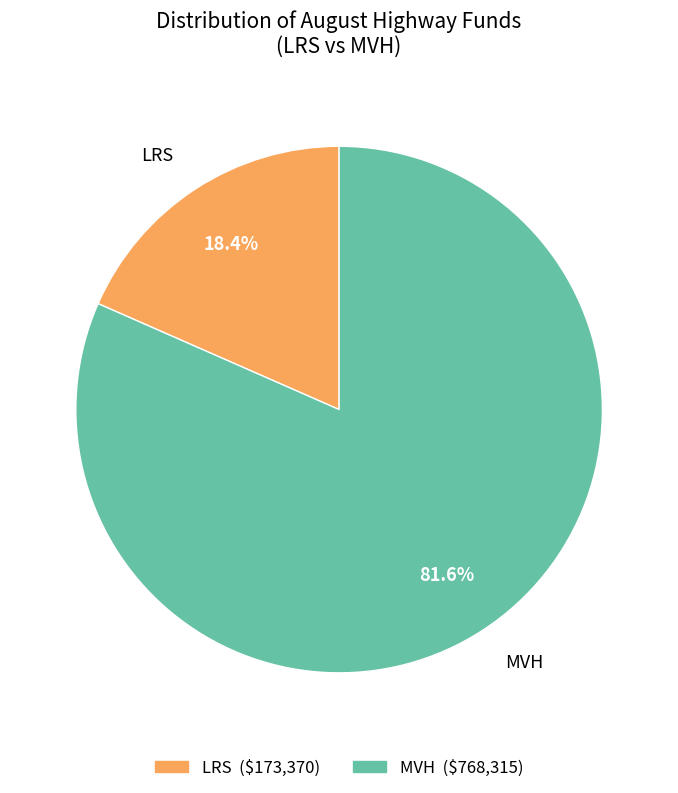

What is the smallest slice in the pie chart?

LRS